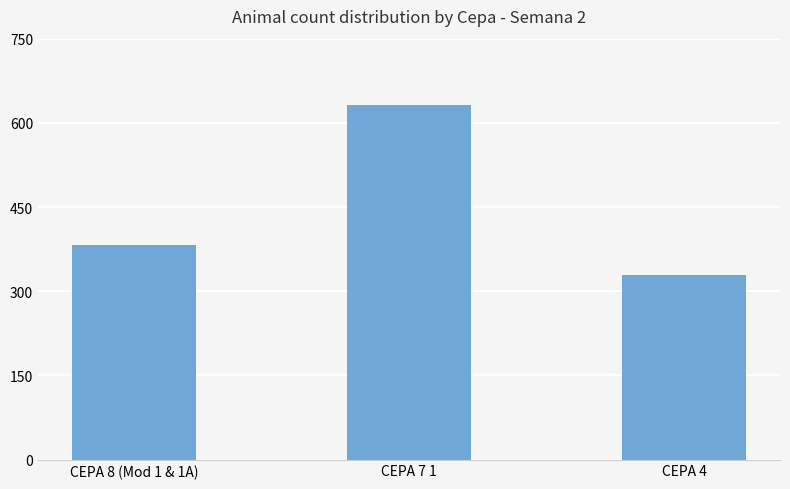

List the labels in order of value, smallest first.

CEPA 4, CEPA 8 (Mod 1 & 1A), CEPA 7 1